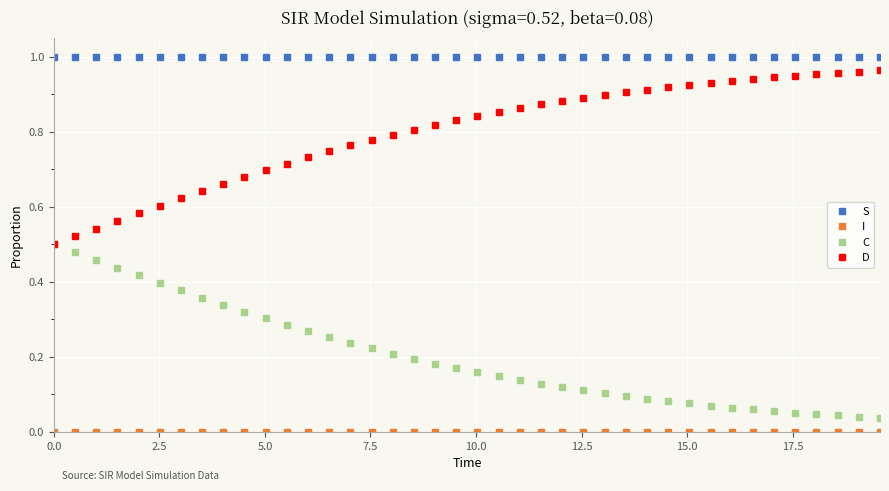

What is the sum of all C values?

8.1